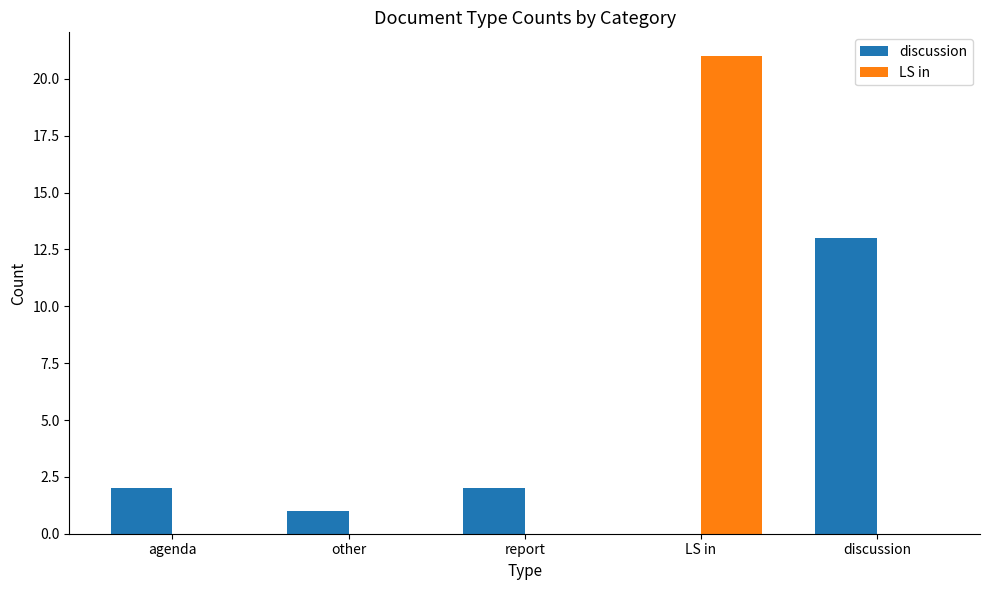

Are the bars grouped side by side (vs. stacked)?

Yes